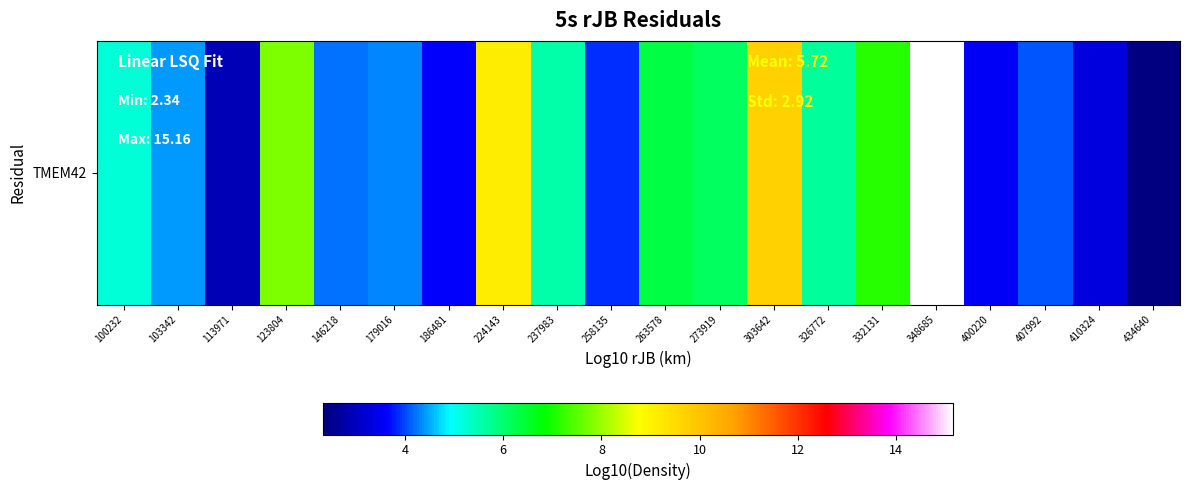

What is the minimum value shown in the chart?

2.3